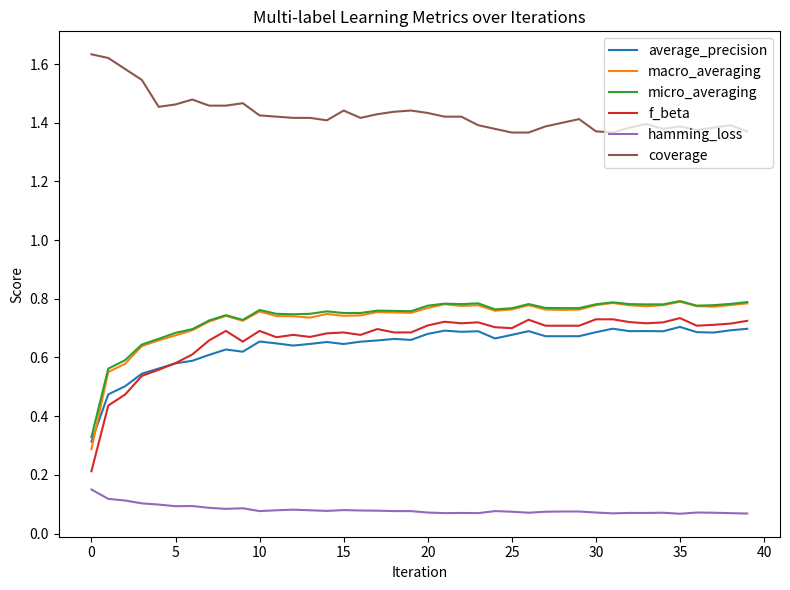

True or false: hamming_loss and micro_averaging cross at least once.

False